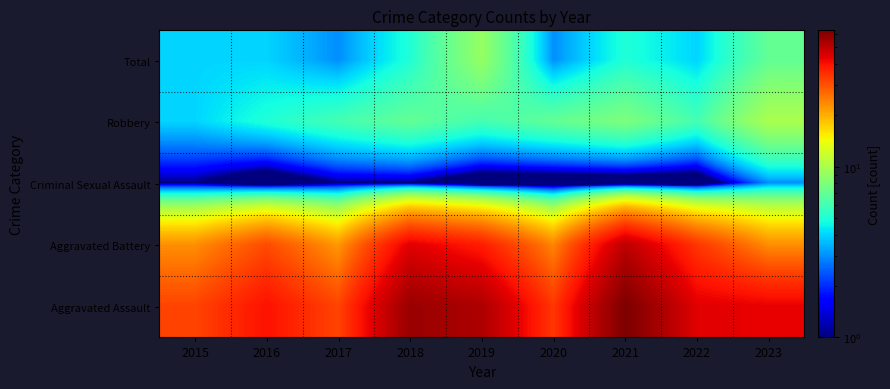

How many data points does each series have?

9